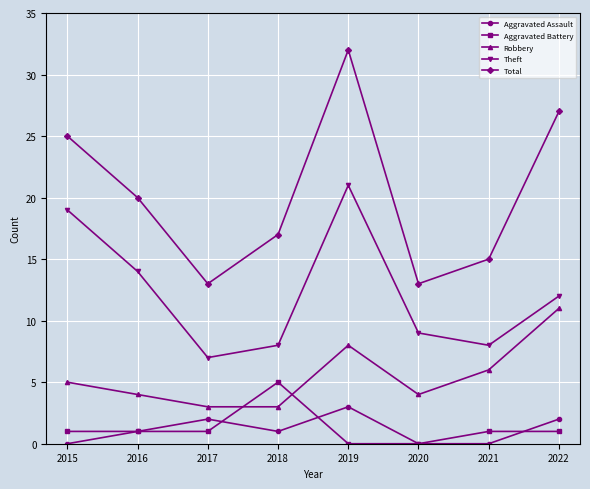

At which category does Aggravated Assault reach its first local valley?

2018